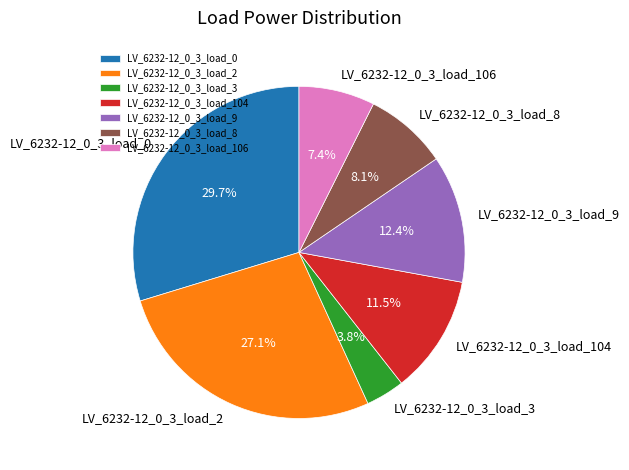

True or false: LV_6232-12_0_3_load_104 accounts for 2% of the total.

False